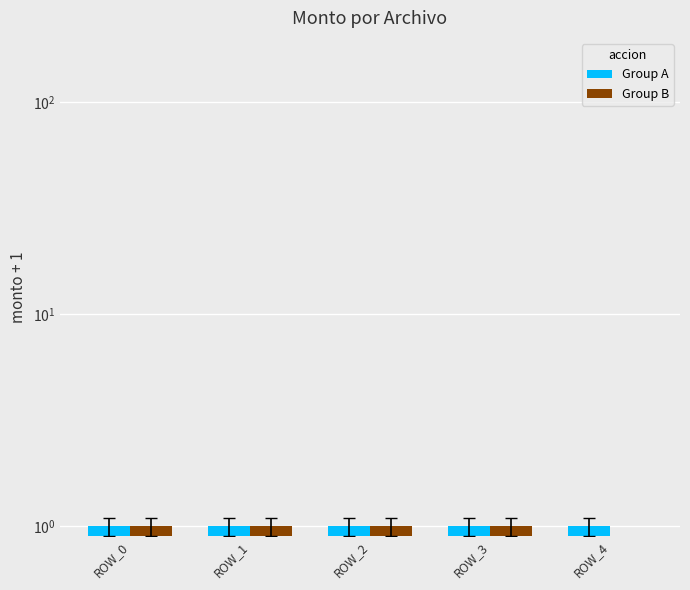

At ROW_3, list the series in order from largest to smallest.

Group A, Group B